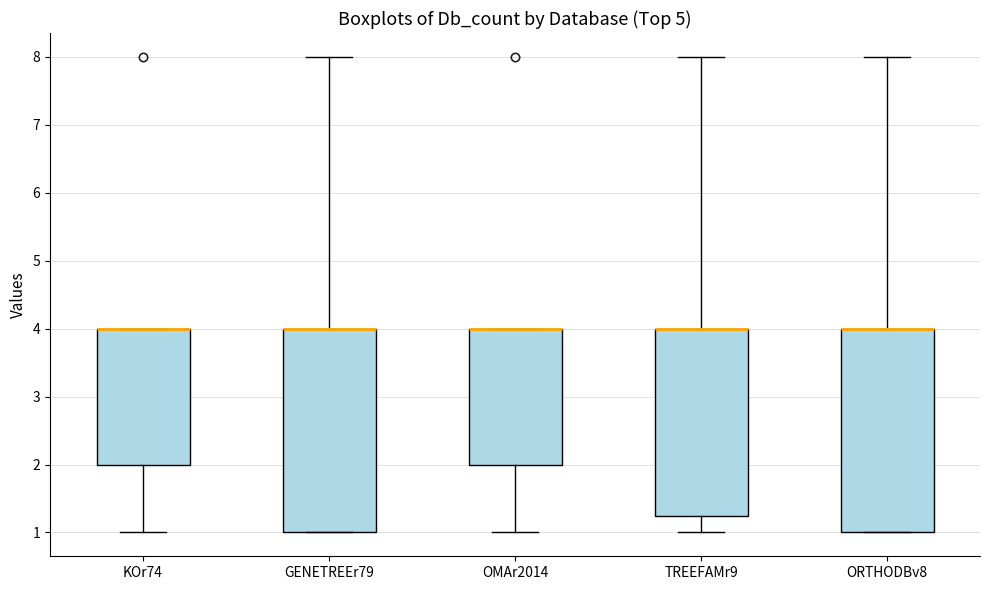

Reading left to right, read every box against the y-axis: the position of its median line, the range the box covers, and the ends of its whiskers. The values are not printed on the chart, so give them approximately, as read against the axis.

KOr74: median 4.0 (drawn on the box's upper edge), box 2.0 to 4.0, whiskers 1.0 to 4.0
GENETREEr79: median 4.0 (drawn on the box's upper edge), box 1.0 to 4.0, whiskers 1.0 to 8.0
OMAr2014: median 4.0 (drawn on the box's upper edge), box 2.0 to 4.0, whiskers 1.0 to 4.0
TREEFAMr9: median 4.0 (drawn on the box's upper edge), box 1.3 to 4.0, whiskers 1.0 to 8.0
ORTHODBv8: median 4.0 (drawn on the box's upper edge), box 1.0 to 4.0, whiskers 1.0 to 8.0